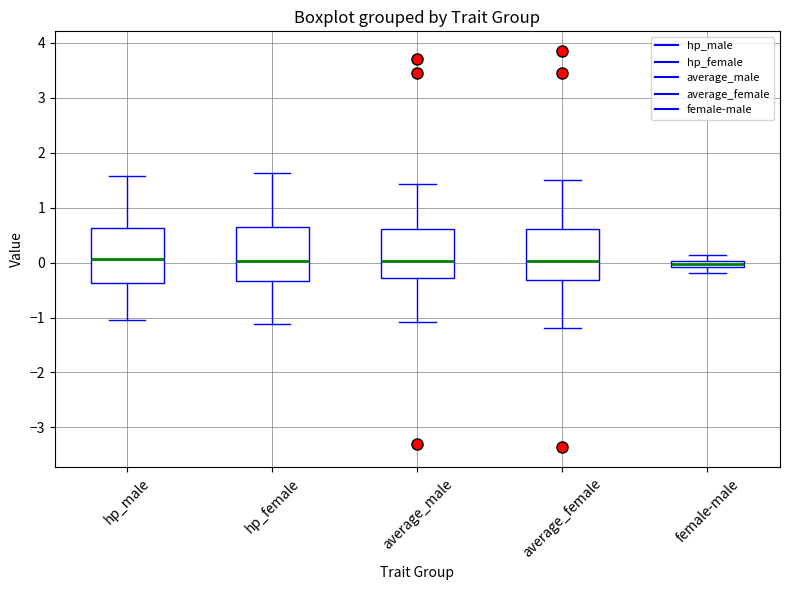

Where is the upper edge of the box for average_male on the y-axis? The values are not printed on the chart, so give them approximately, as read against the axis.

0.6